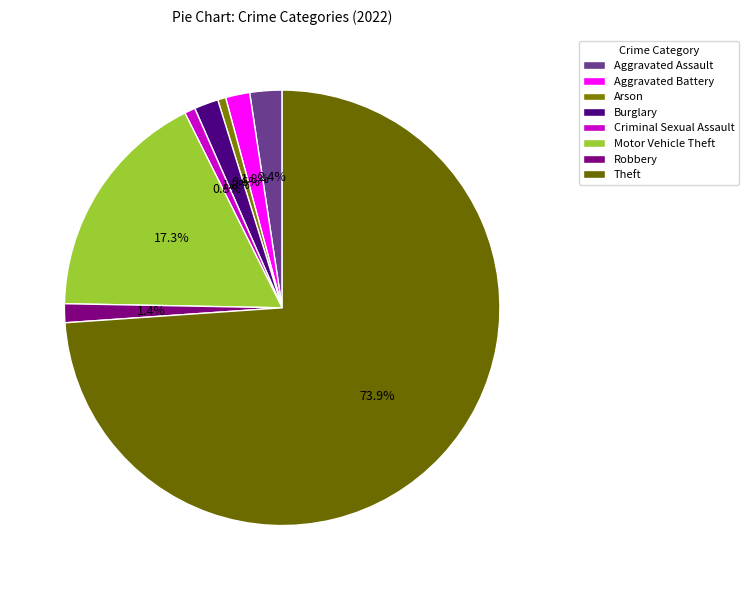

What percentage is the Aggravated Assault slice, to the nearest percent?

2%